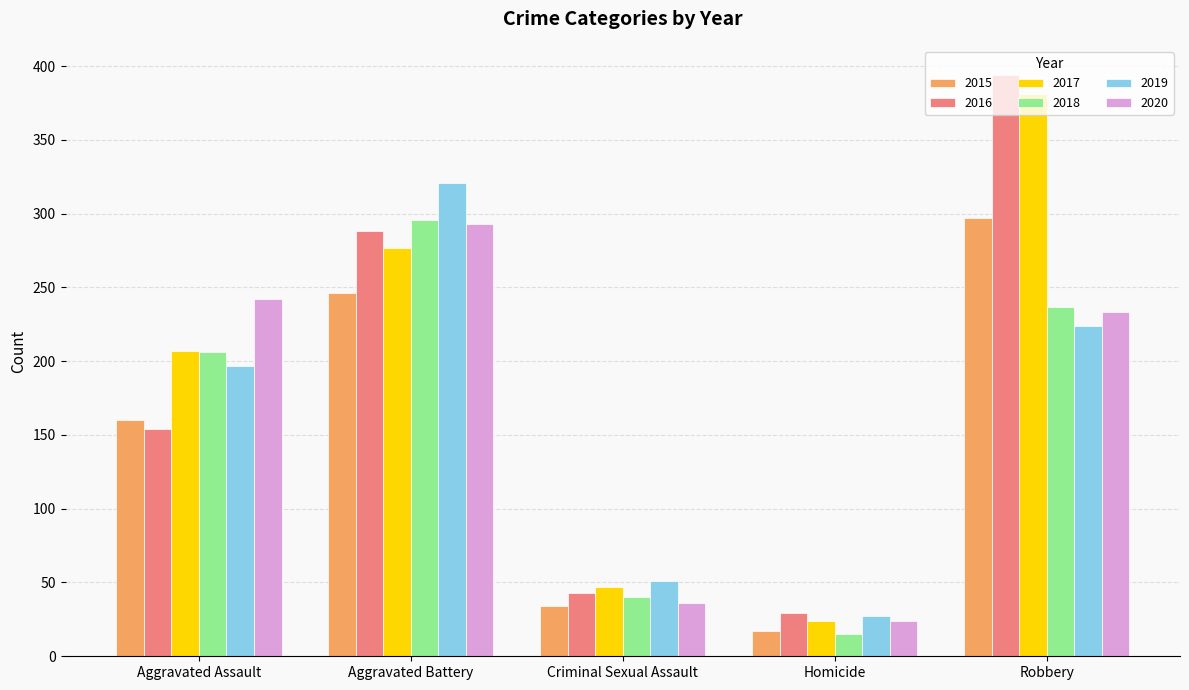

What is the spread (max minus min) of values at Homicide?

14